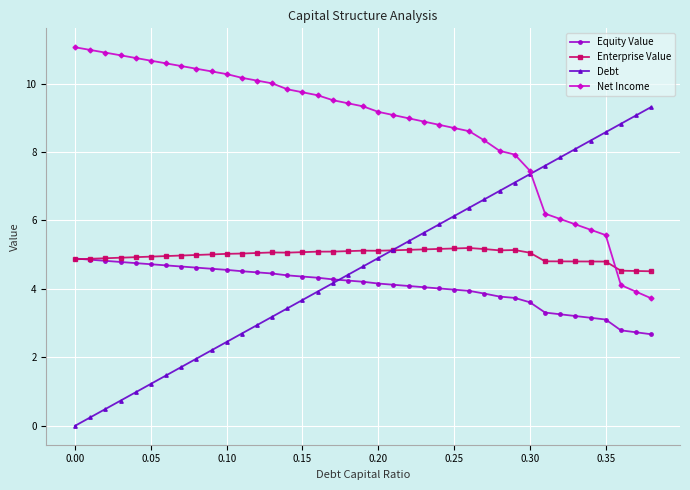

What is the value of the Net Income point at the 39th from the left?

3.7